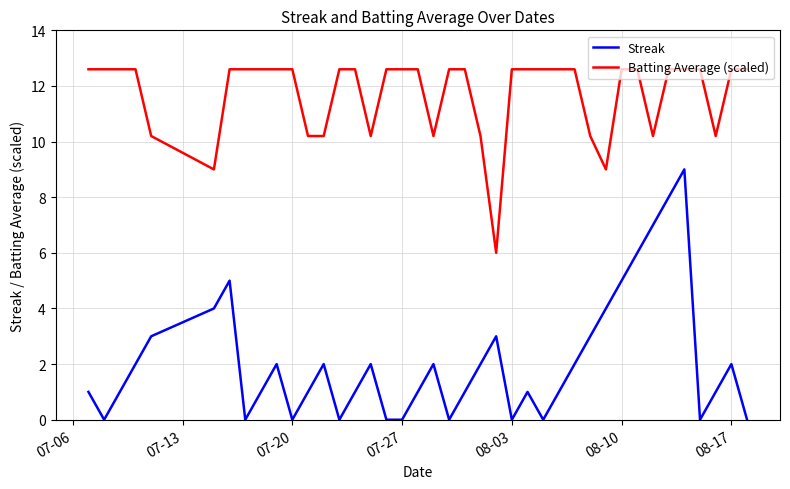

True or false: Streak and Batting Average (scaled) intersect in this chart.

False